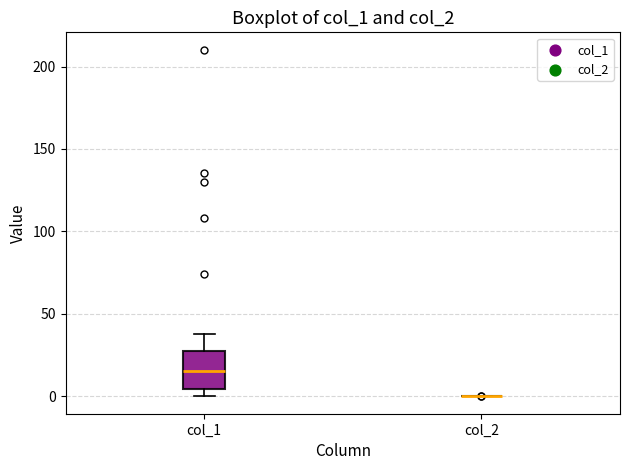

Reading left to right, transcribe this box plot: for each box, give where its median line is, the range the box spans, and where its two whiskers end, as read against the y-axis. The values are not printed on the chart, so give them approximately, as read against the axis.

col_1: median 15, box 5 to 25, whiskers 0 to 40
col_2: box collapsed to a line at 0, whiskers 0 to 0